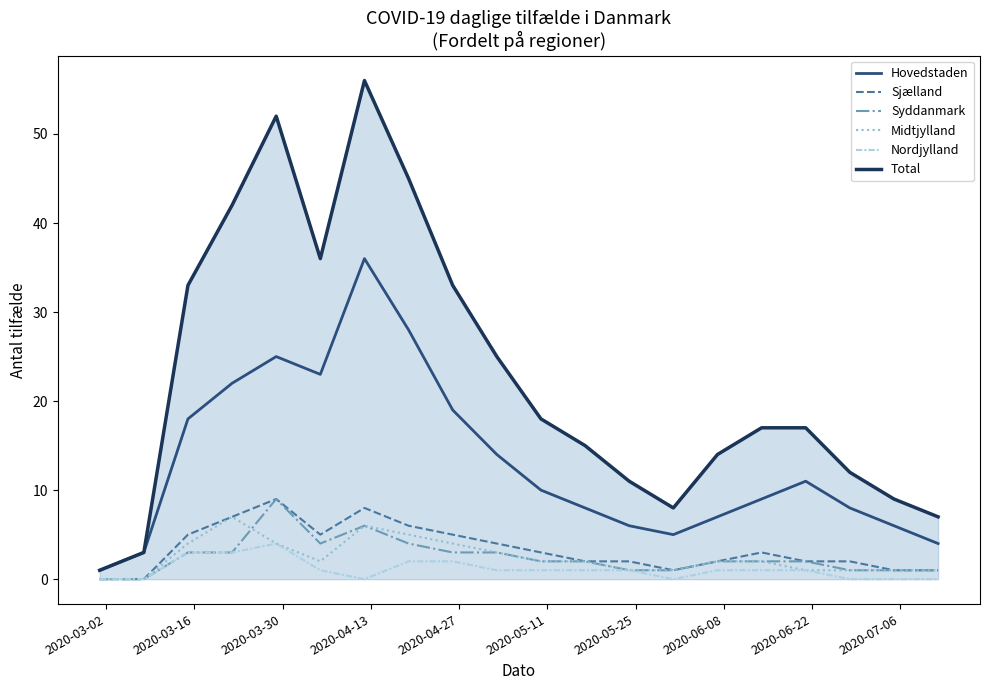

Which series has the widest spread of values?

Total